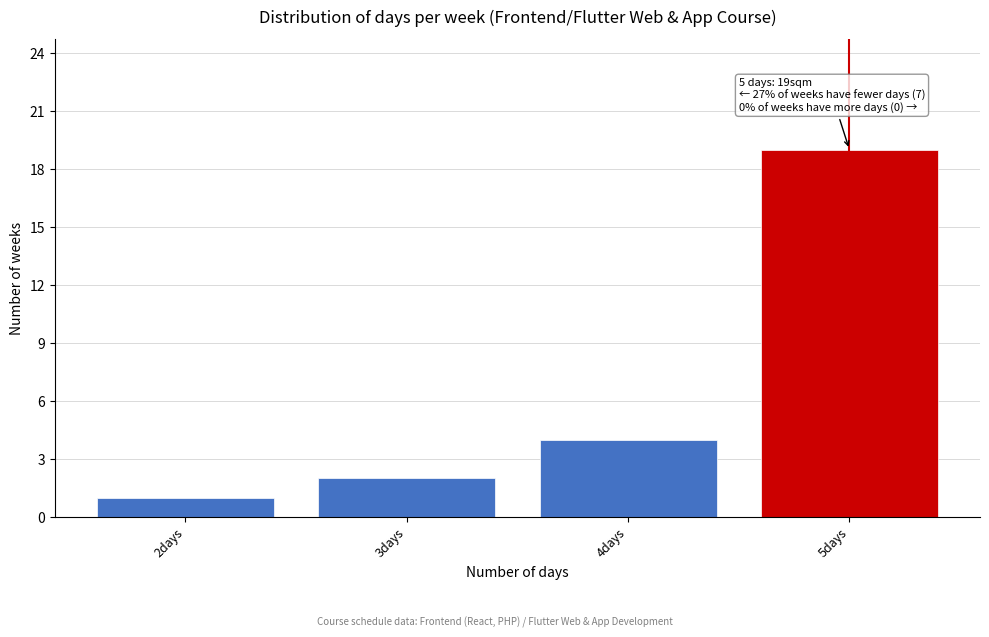

Which range on the x-axis has the tallest bar?

4.5 to 5.5